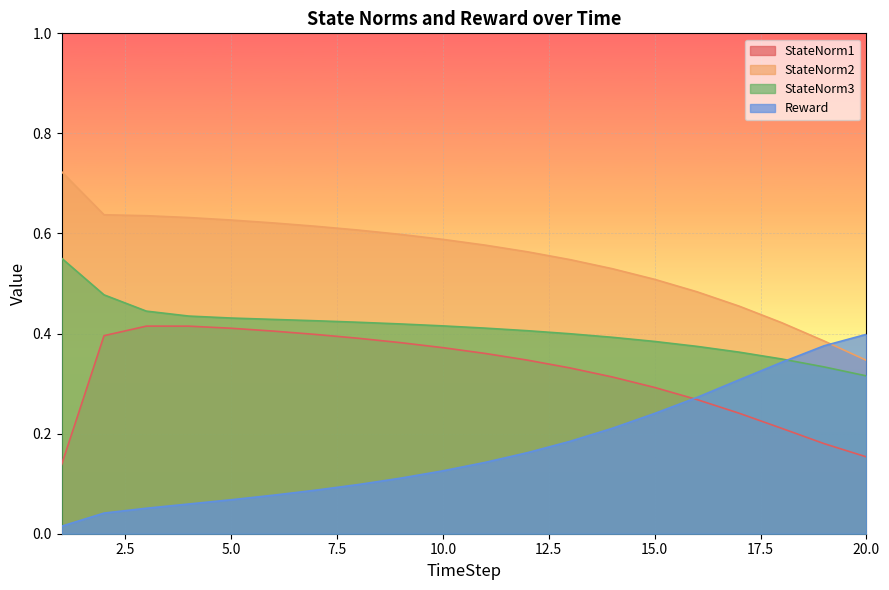

Which series has the largest total across all categories?

StateNorm2